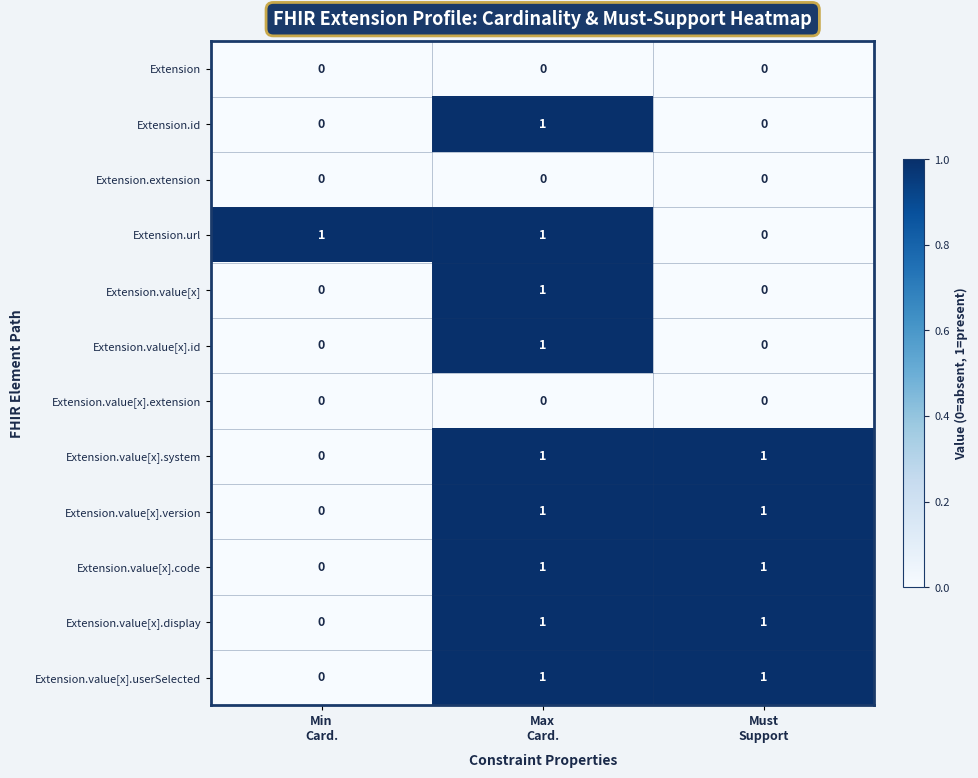

Count the Extension.value[x].userSelected values in the range 0 to 1.

3